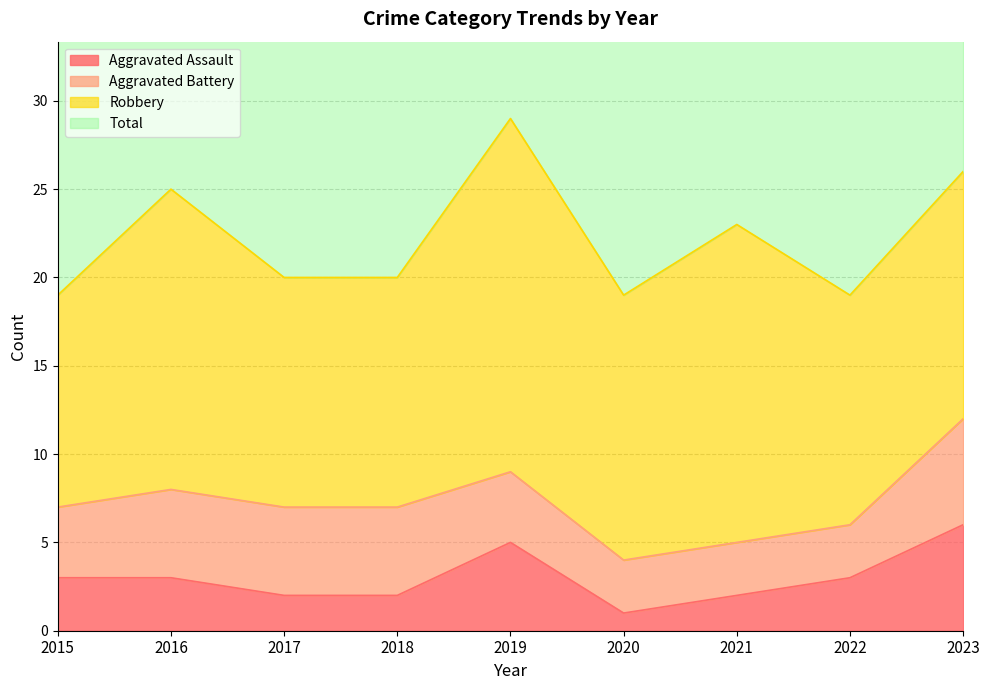

True or false: Aggravated Assault and Total intersect in this chart.

False